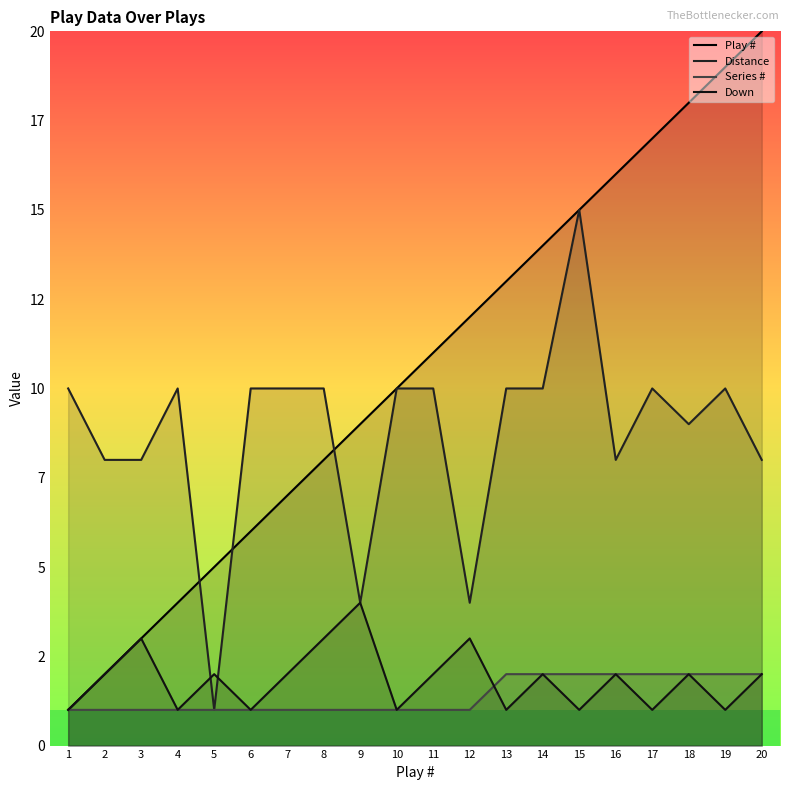

After their last crossing, which series has the higher values: Distance or Down?

Distance